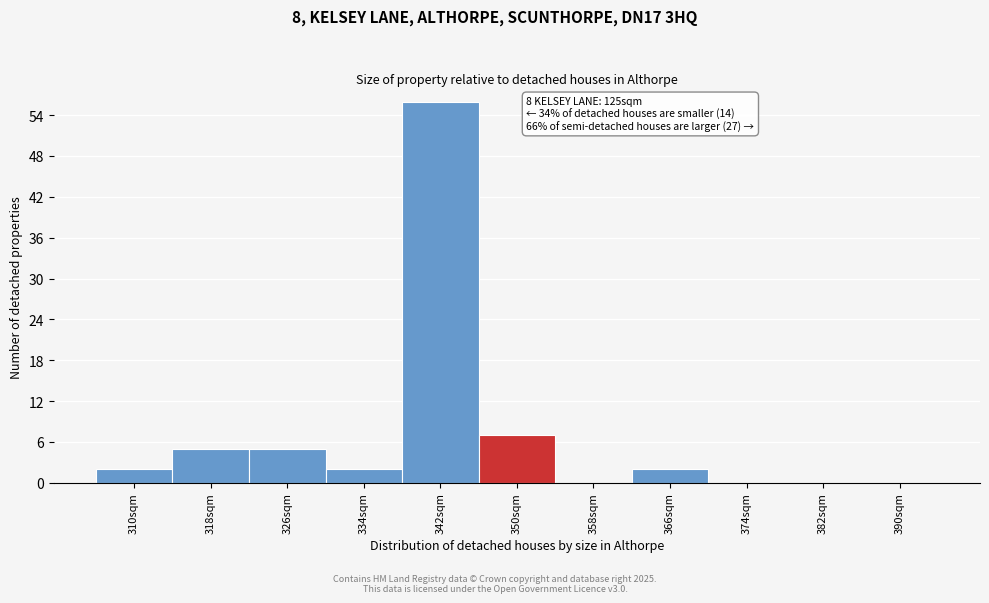

Reading right to left, what are all the values shown in this chart?

390sqm=0	382sqm=0	374sqm=0	366sqm=2	358sqm=0	350sqm=7	342sqm=56	334sqm=2	326sqm=5	318sqm=5	310sqm=2